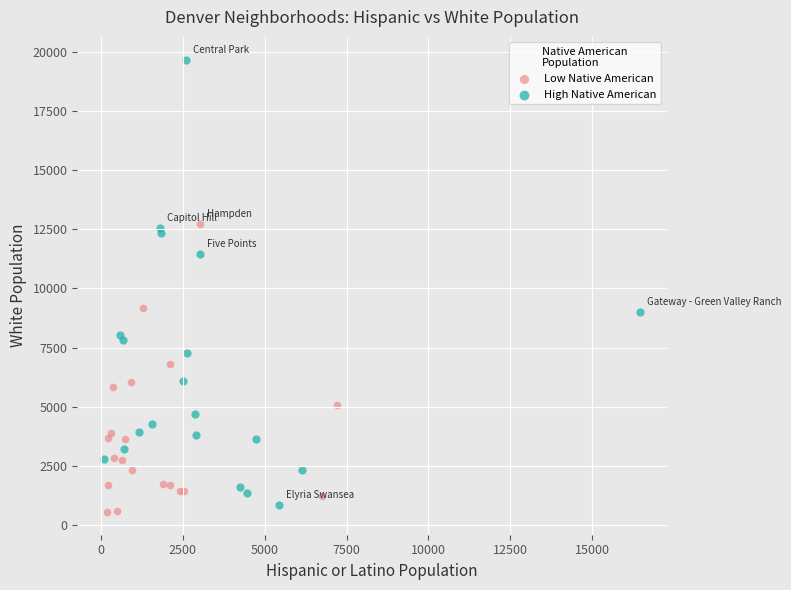

Which series contains the highest Y value?

High Native American